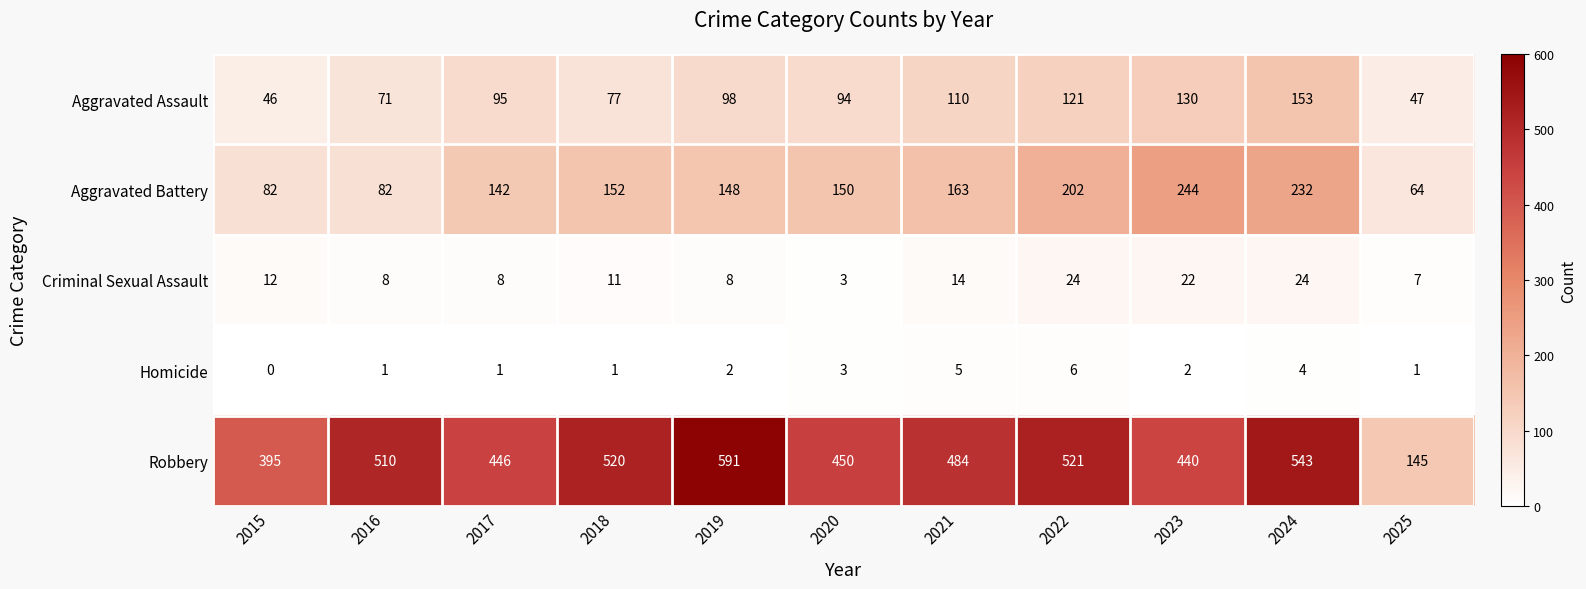

What is the greatest value displayed?

591